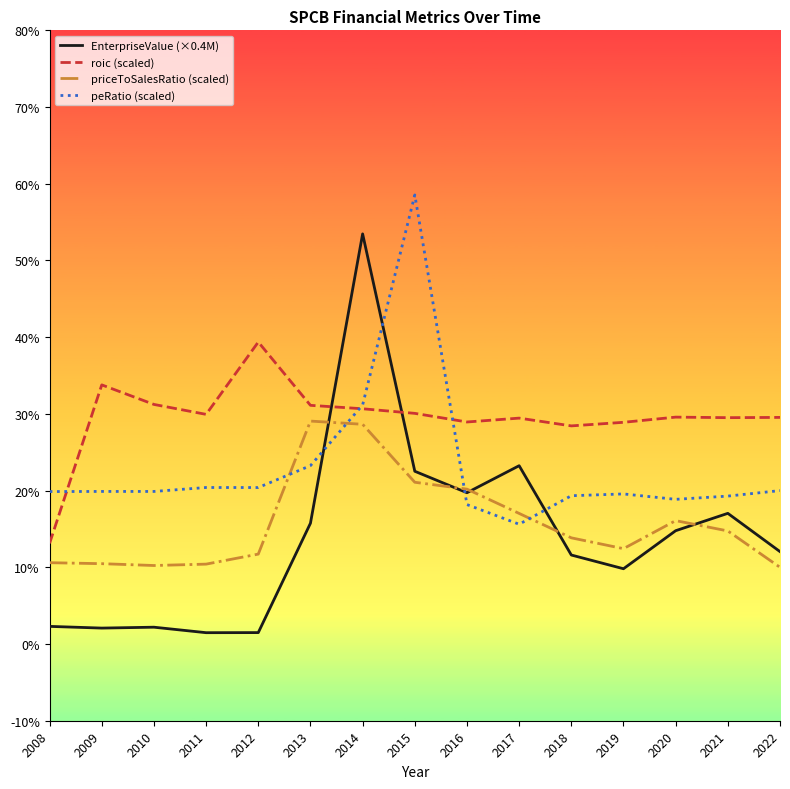

List the series in order of their peak value, lowest first.

priceToSalesRatio (scaled), roic (scaled), EnterpriseValue (×0.4M), peRatio (scaled)